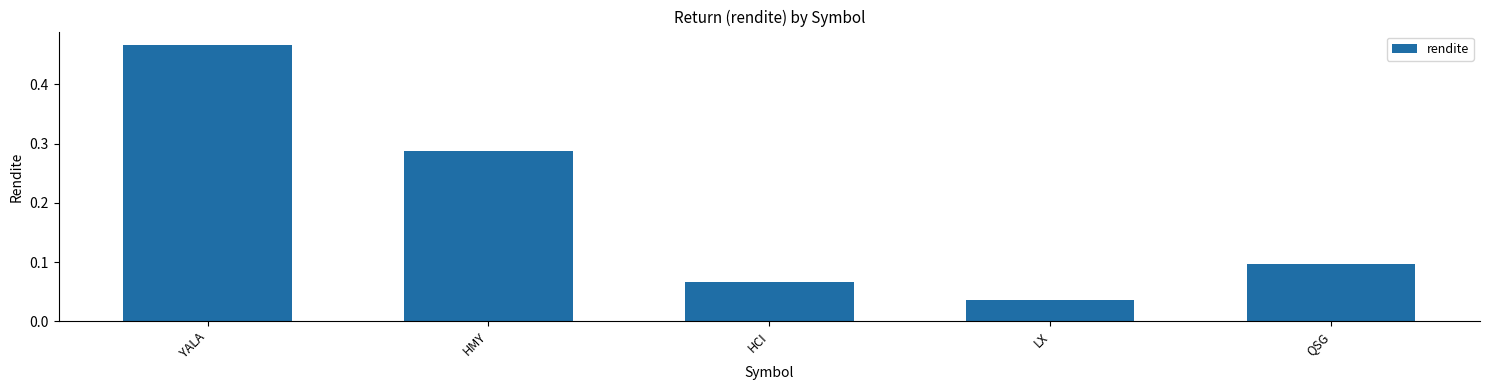

What is the change in value from YALA to LX?

-0.4